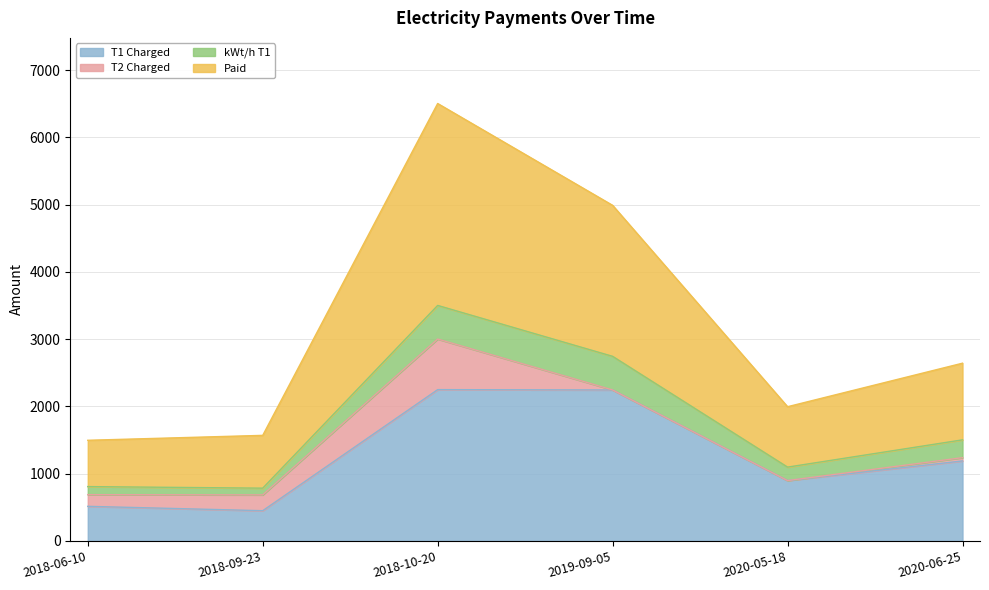

True or false: T1 Charged and Paid intersect in this chart.

False